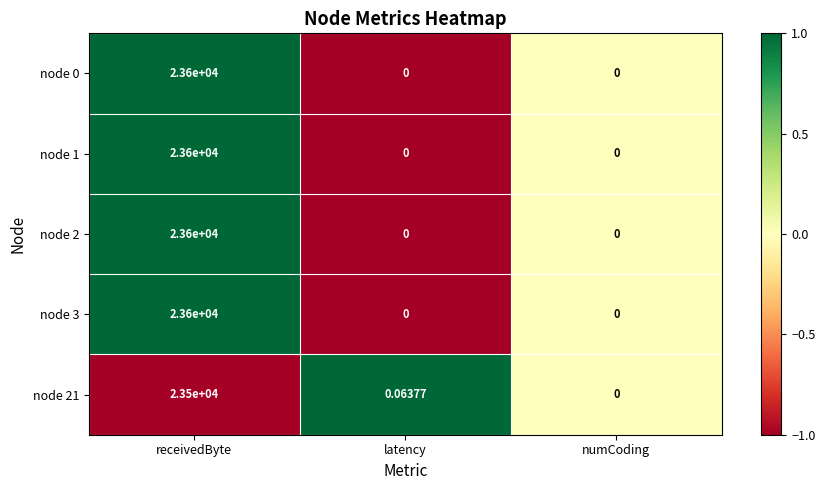

At which category is the sum across all series the highest?

receivedByte